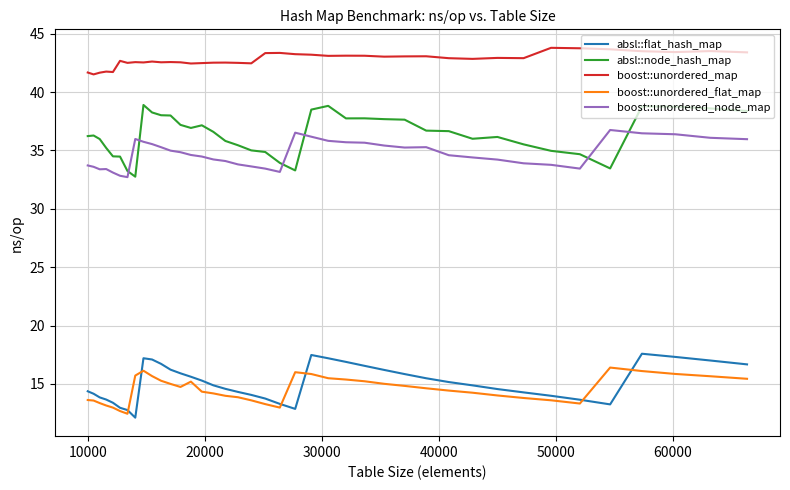

Which series has the largest range (max minus min)?

absl::node_hash_map